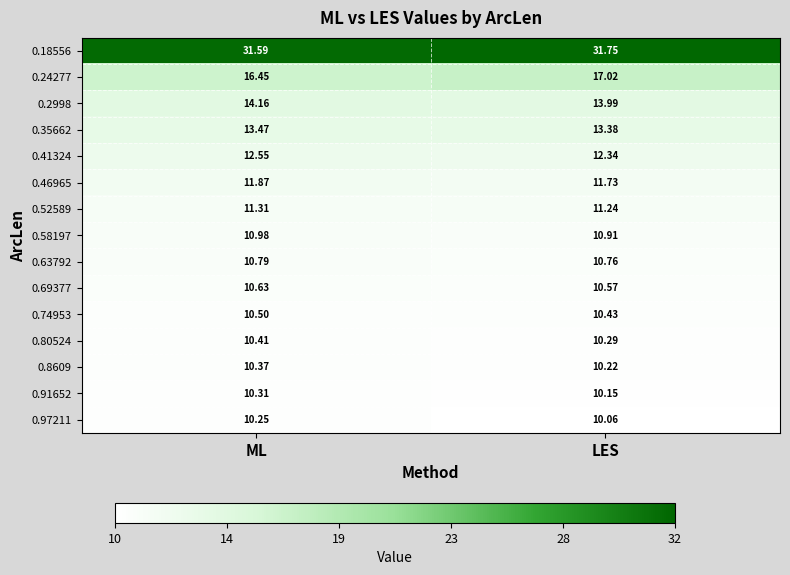

Which category has the highest value across all series?

LES